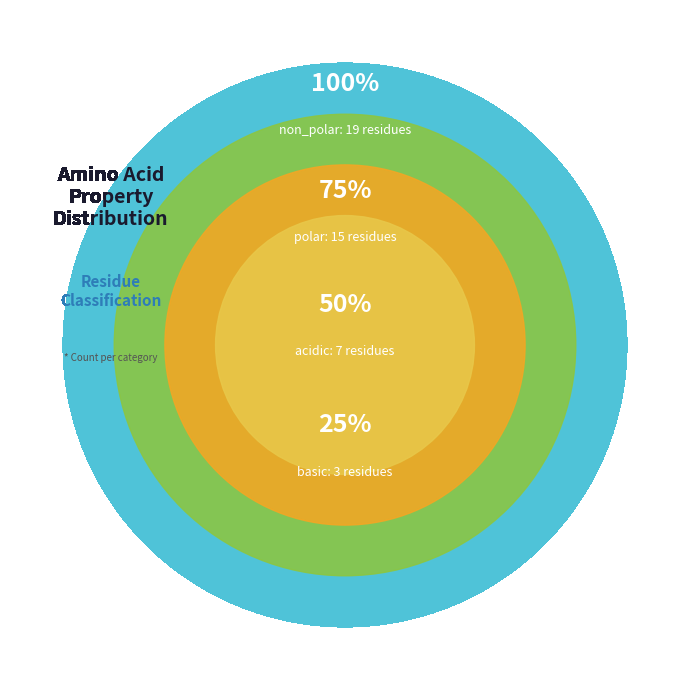

To the nearest percent, what is the average slice percentage?

25%